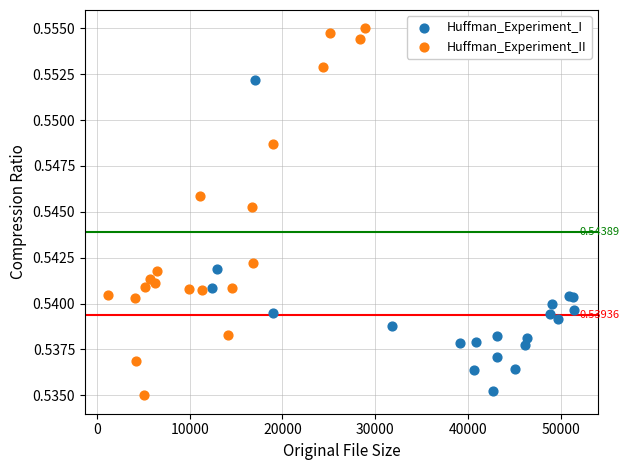

What are all the series names shown in the legend?

Huffman_Experiment_I, Huffman_Experiment_II